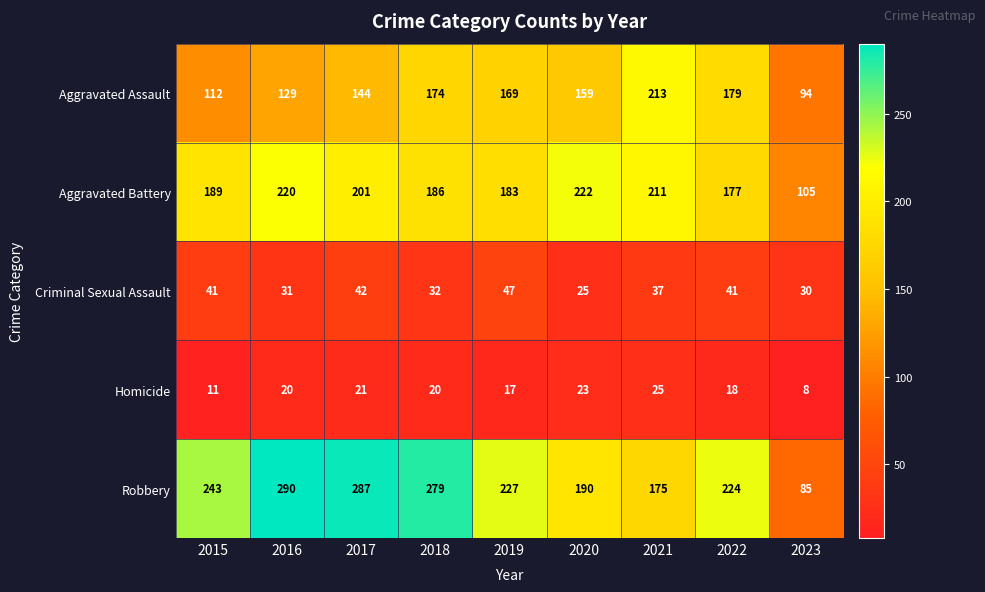

What is the total value across all series at 2021?

661